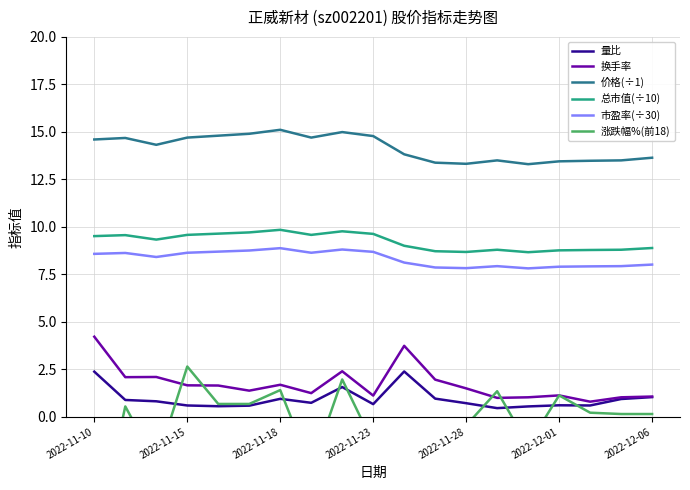

Reading left to right, extract all data points from this chart.

量比: 2.4	0.9	0.8	0.6	0.6	0.6	0.9	0.7	1.6	0.7	2.4	1.0	0.7	0.5	0.6	0.6	0.6	0.9	1.0
换手率: 4.2	2.1	2.1	1.7	1.6	1.4	1.7	1.2	2.4	1.1	3.7	2.0	1.5	1.0	1.0	1.1	0.8	1.0	1.1
价格(÷1): 14.6	14.7	14.3	14.7	14.8	14.9	15.1	14.7	15.0	14.8	13.8	13.4	13.3	13.5	13.3	13.4	13.5	13.5	13.6
总市值(÷10): 9.5	9.6	9.3	9.6	9.6	9.7	9.8	9.6	9.8	9.6	9.0	8.7	8.7	8.8	8.7	8.8	8.8	8.8	8.9
市盈率(÷30): 8.6	8.6	8.4	8.6	8.7	8.8	8.9	8.6	8.8	8.7	8.1	7.9	7.8	7.9	7.8	7.9	7.9	7.9	8.0
涨跌幅%(前18): -7.0	0.6	-2.5	2.6	0.7	0.7	1.4	-2.7	2.0	-1.4	-6.5	-3.2	-0.5	1.4	-1.5	1.1	0.2	0.1	0.1